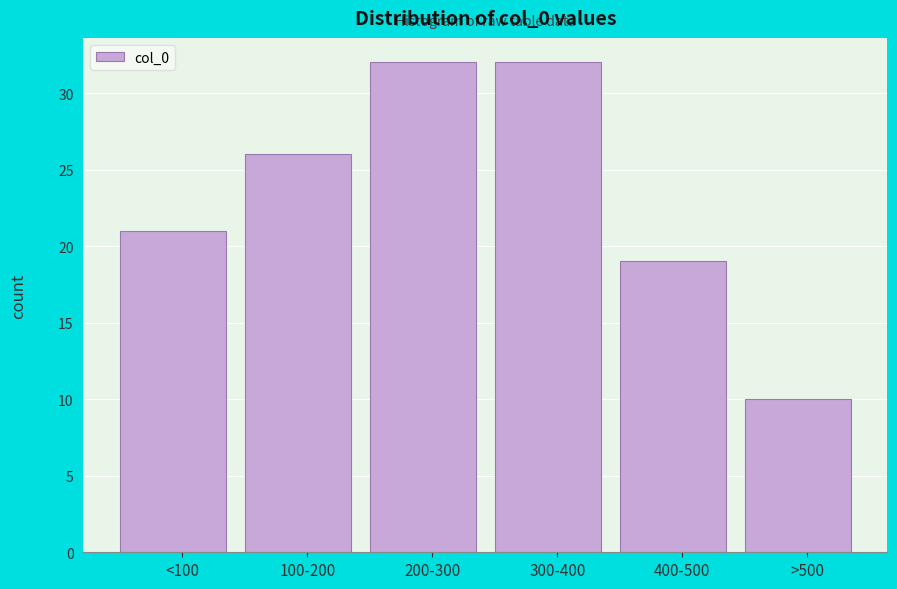

Reading left to right, extract all data points from this chart.

21	26	32	32	19	10